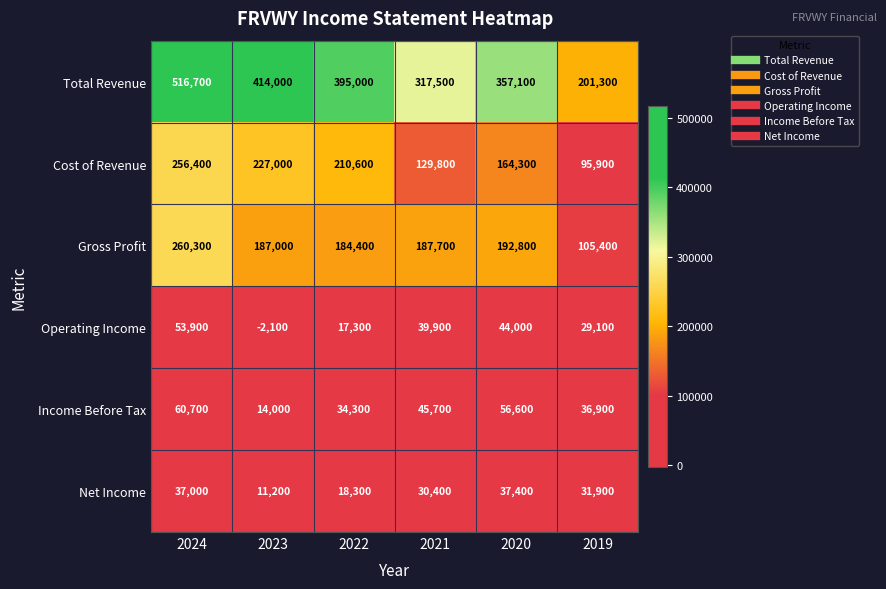

Which series has the largest range (max minus min)?

Total Revenue